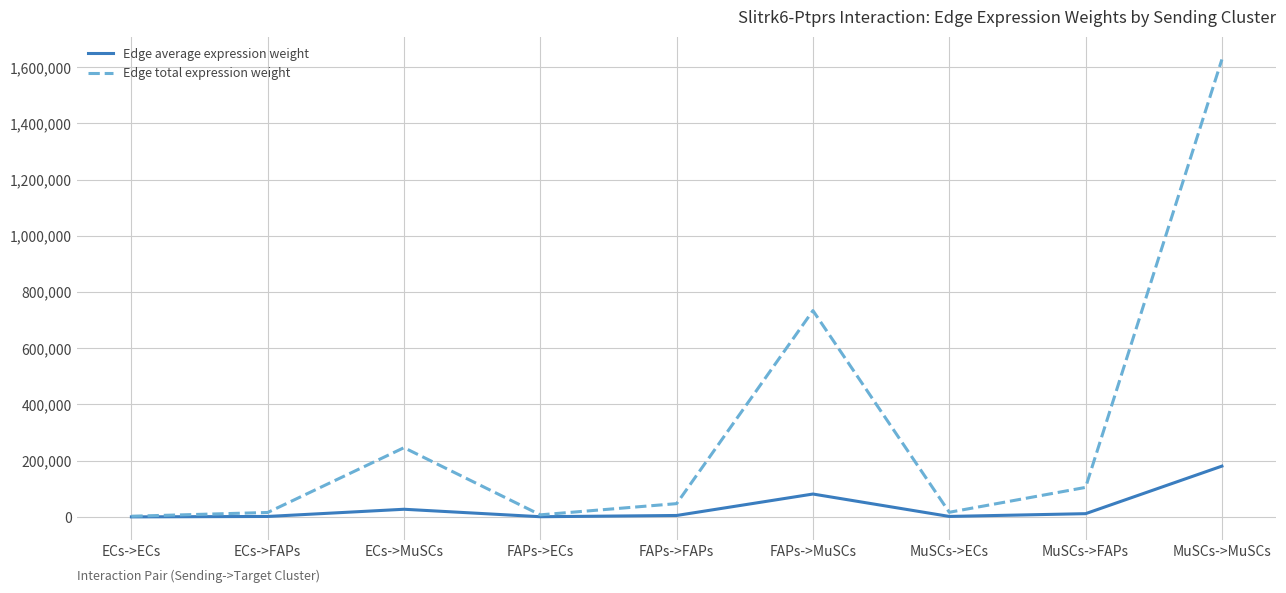

True or false: Edge average expression weight has more than 1 points higher than both neighbors.

True